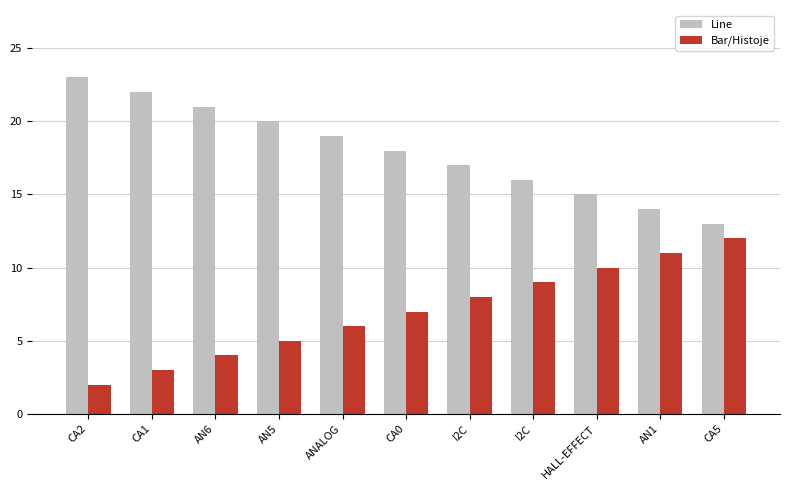

Is the value of Line at CA2 greater than the value of Bar/Histoje at HALL-EFFECT?

Yes